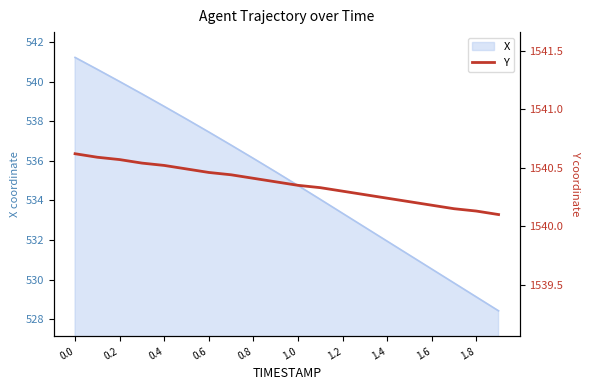

At which category does the chart reach its minimum across all series?

19